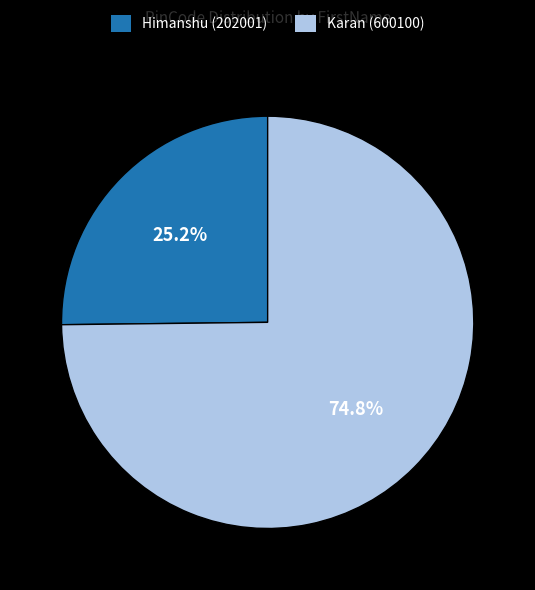

To the nearest percent, what percentage of the pie is Himanshu?

25%